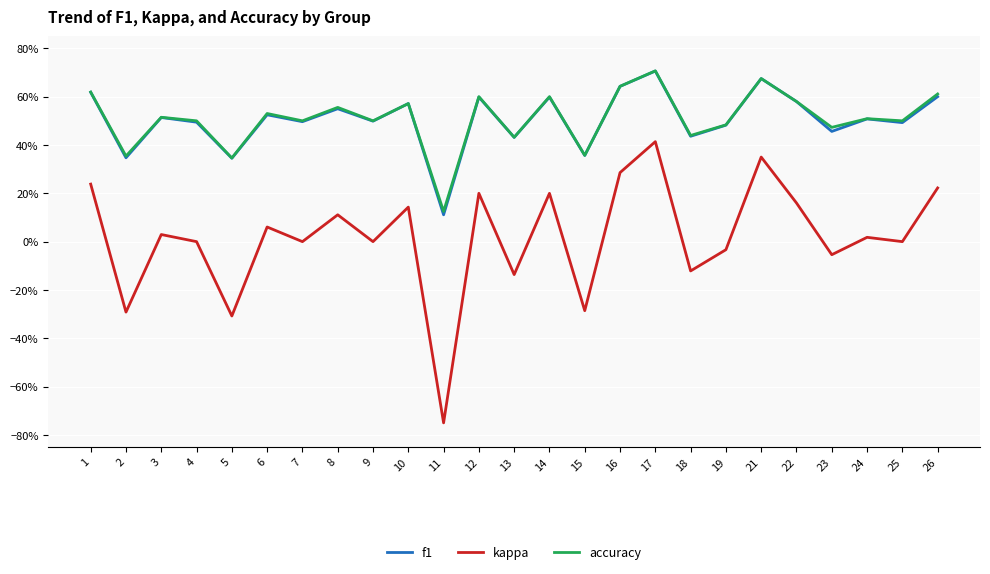

True or false: f1 and kappa intersect in this chart.

False